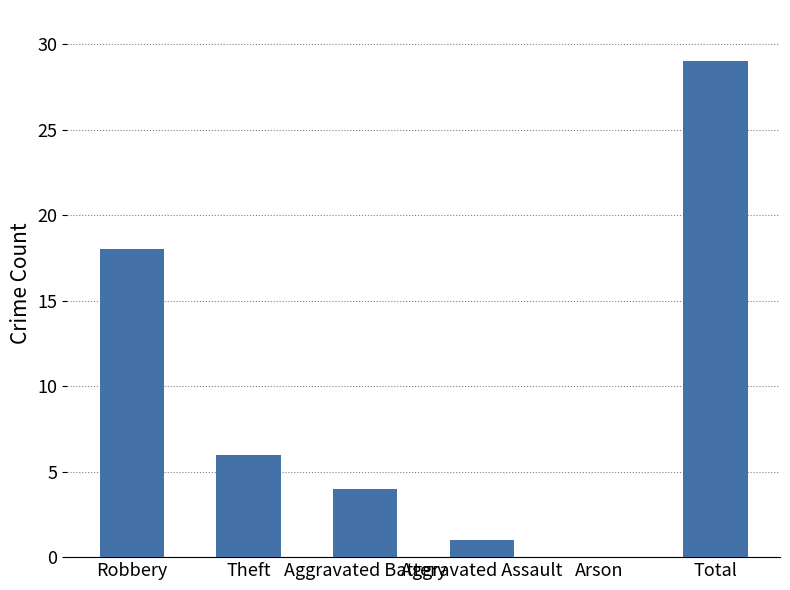

How many positive values are there?

5